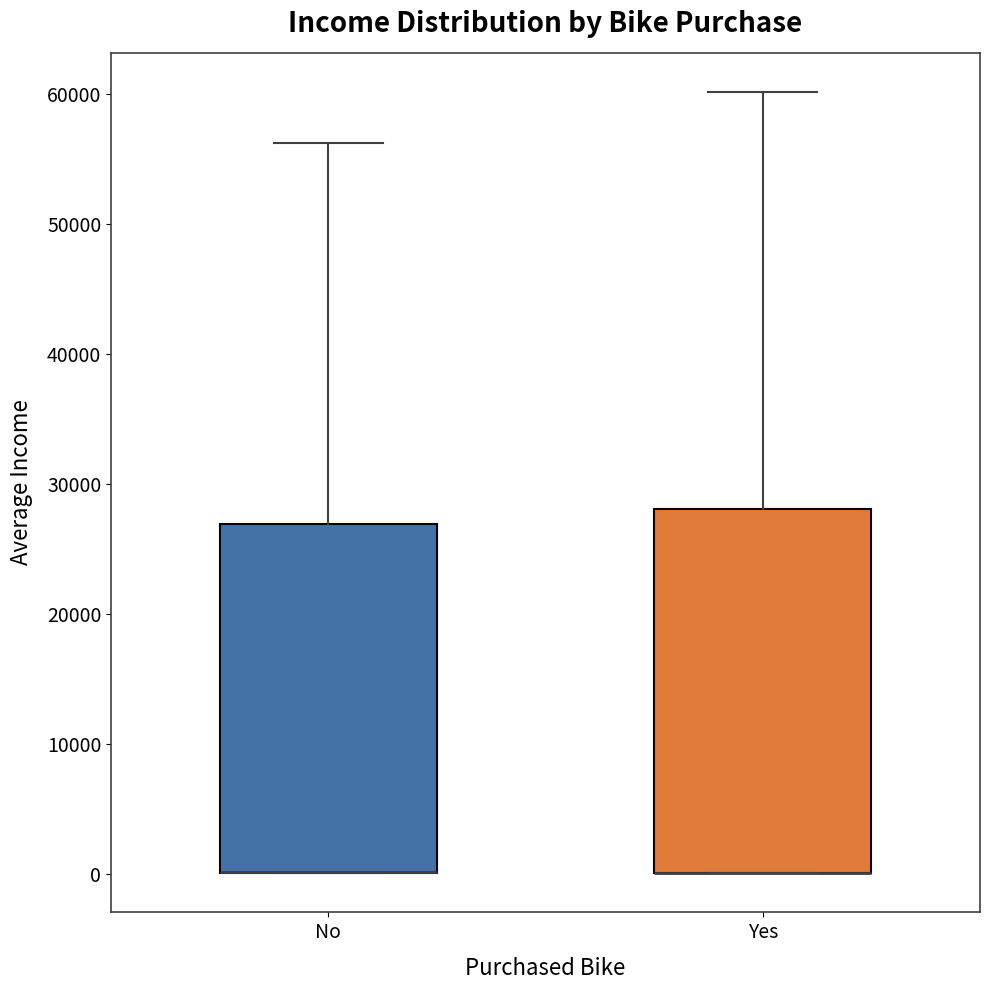

Reading left to right, read every box against the y-axis: the position of its median line, the range the box covers, and the ends of its whiskers. The values are not printed on the chart, so give them approximately, as read against the axis.

No: median 0 (drawn on the box's lower edge), box 0 to 27000, whiskers 0 to 56000
Yes: median 0 (drawn on the box's lower edge), box 0 to 28000, whiskers 0 to 60000